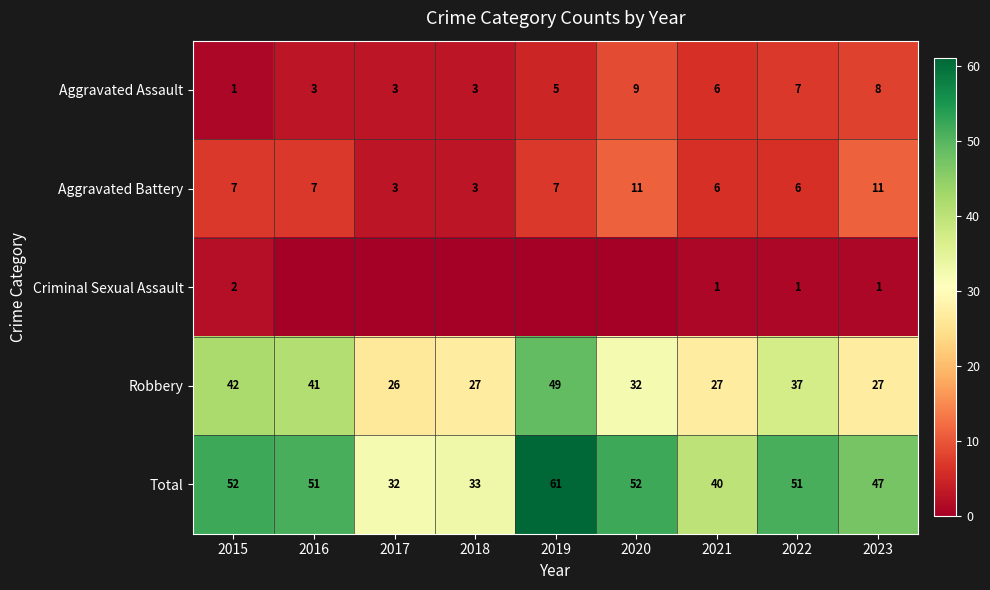

Between 2019 and 2017, which is larger?

2019